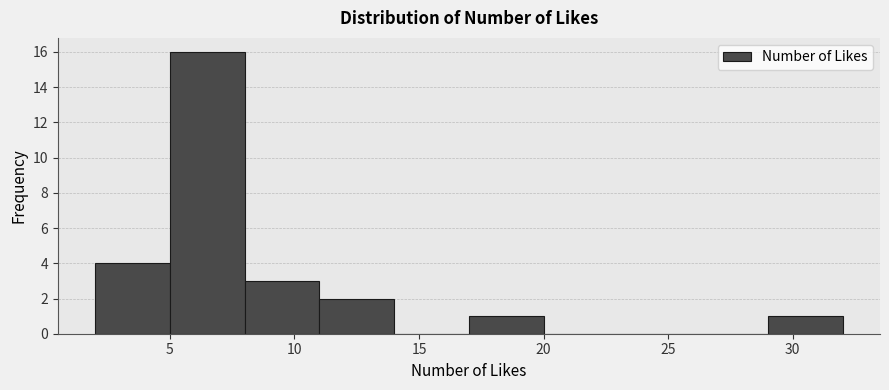

Reading left to right, list every bar in this chart as the range it spans on the x-axis followed by its height. The values are not printed on the chart, so give them approximately, as read against the axis.

2 to 5: 4
5 to 8: 16
8 to 11: 3
11 to 14: 2
14 to 17: 0
17 to 20: 1
20 to 23: 0
23 to 26: 0
26 to 29: 0
29 to 32: 1